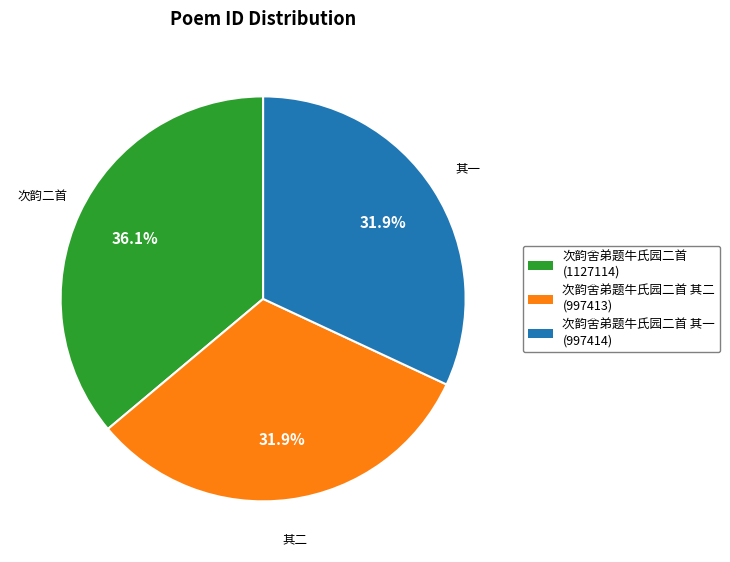

Is there a majority slice in this chart?

No